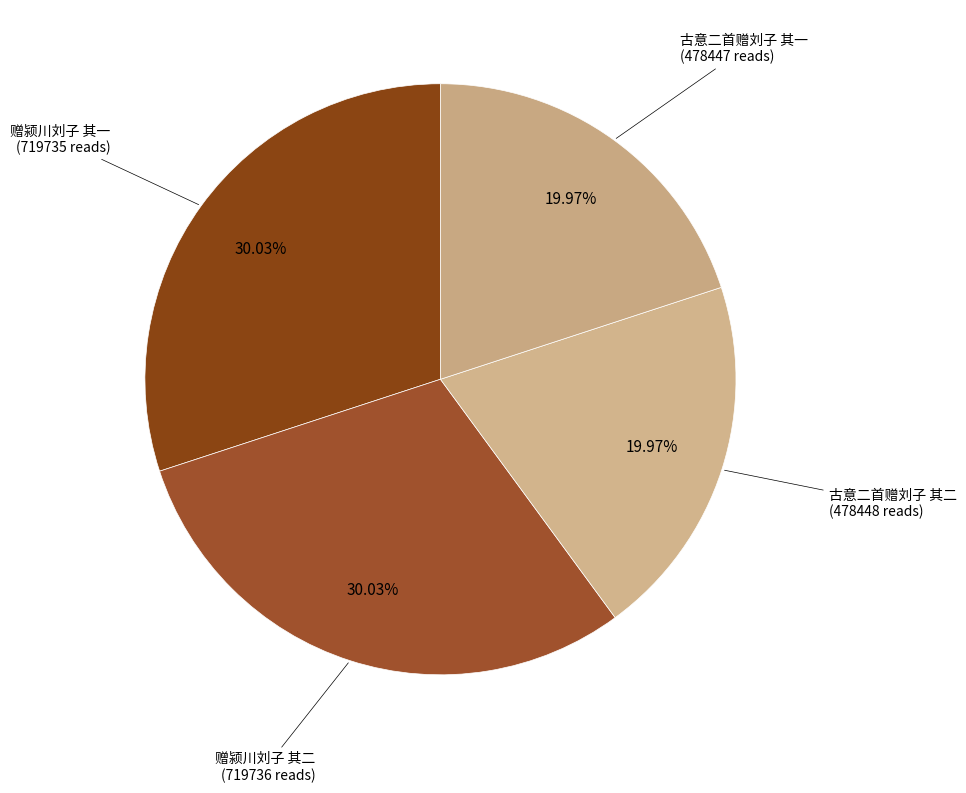

Rank the categories by value from highest to lowest.

赠颍川刘子 其二, 赠颍川刘子 其一, 古意二首赠刘子 其二, 古意二首赠刘子 其一